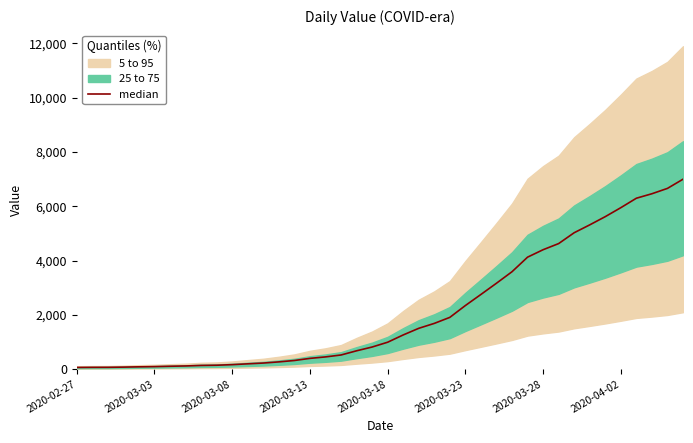

At which category does the chart reach its minimum across all series?

2020-02-27